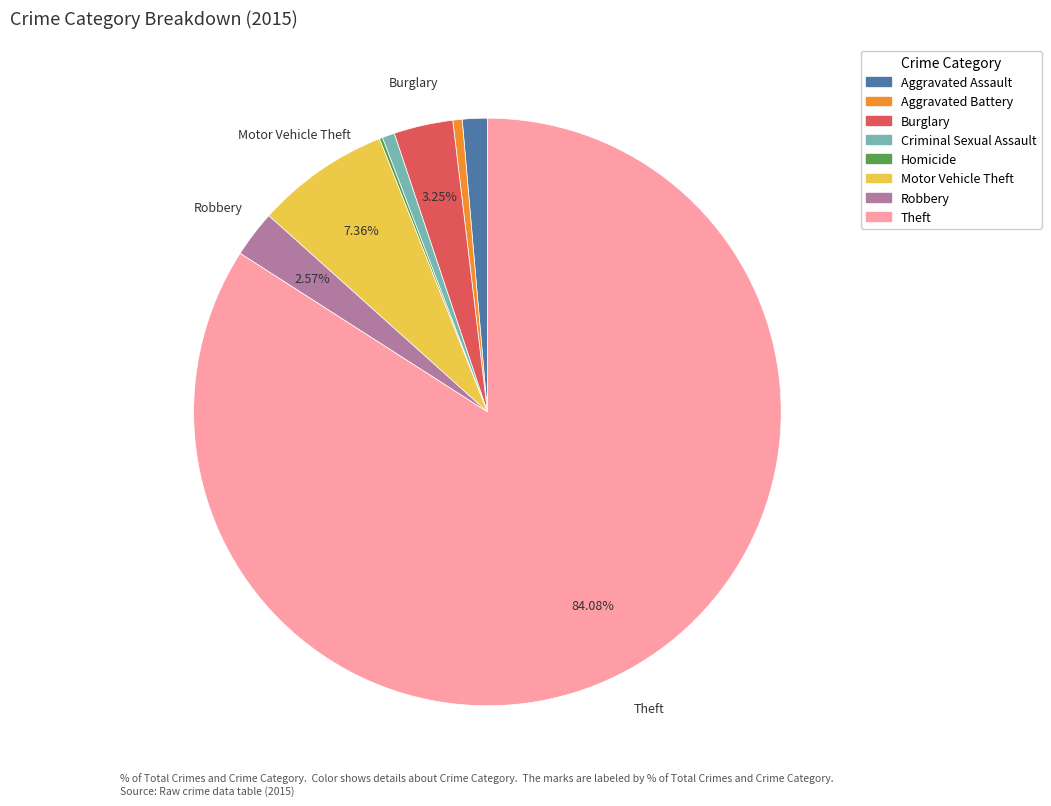

What is the largest slice in the pie chart?

Theft